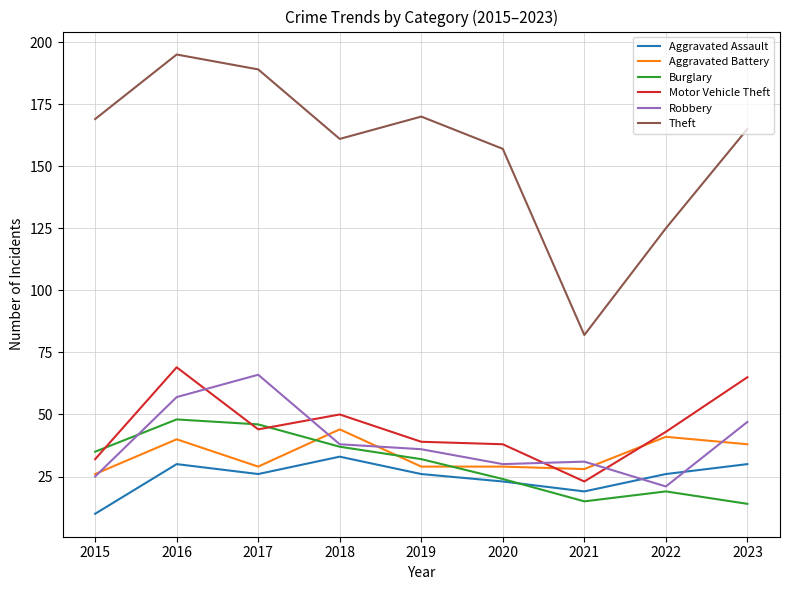

Is the value of Robbery at 2019 greater than the value of Burglary at 2016?

No